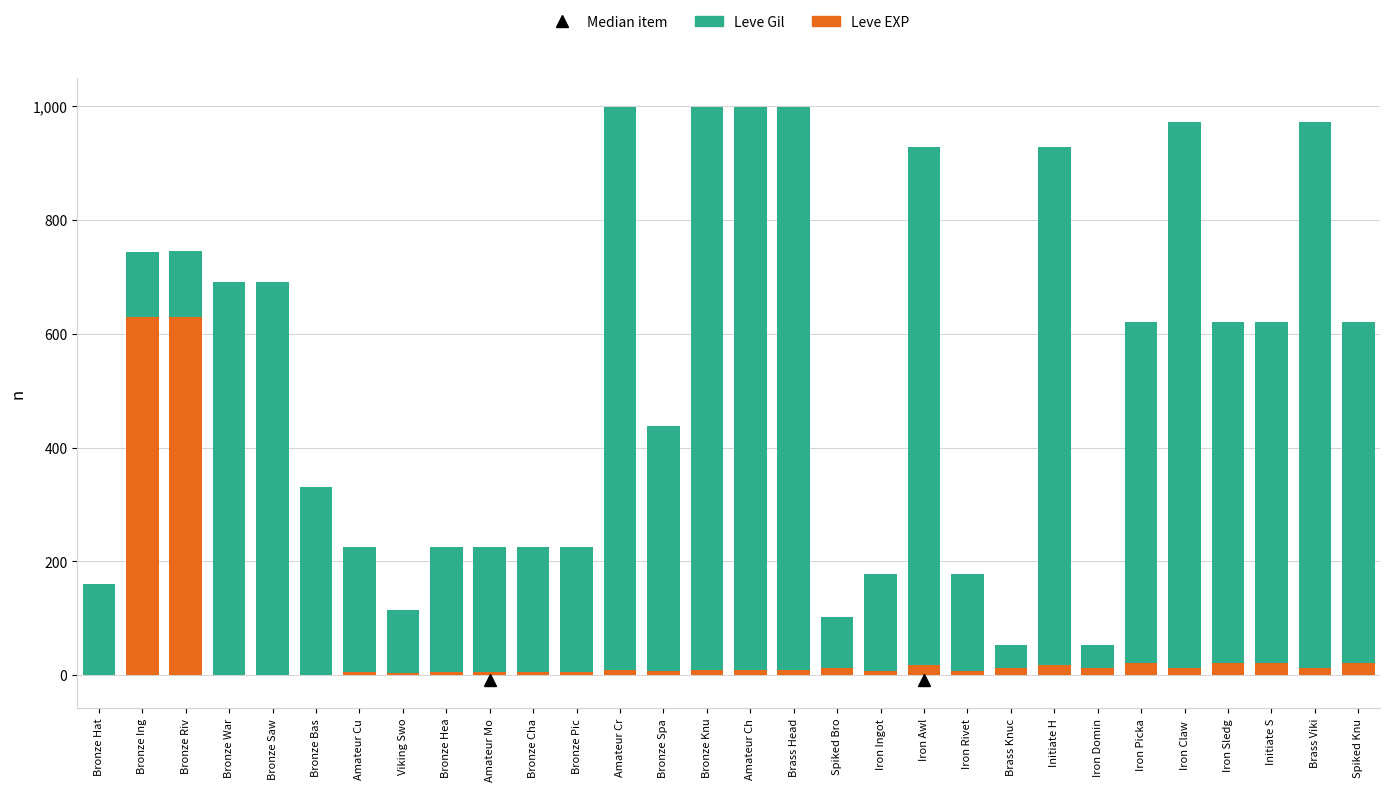

Count the number of categories in the chart.

30